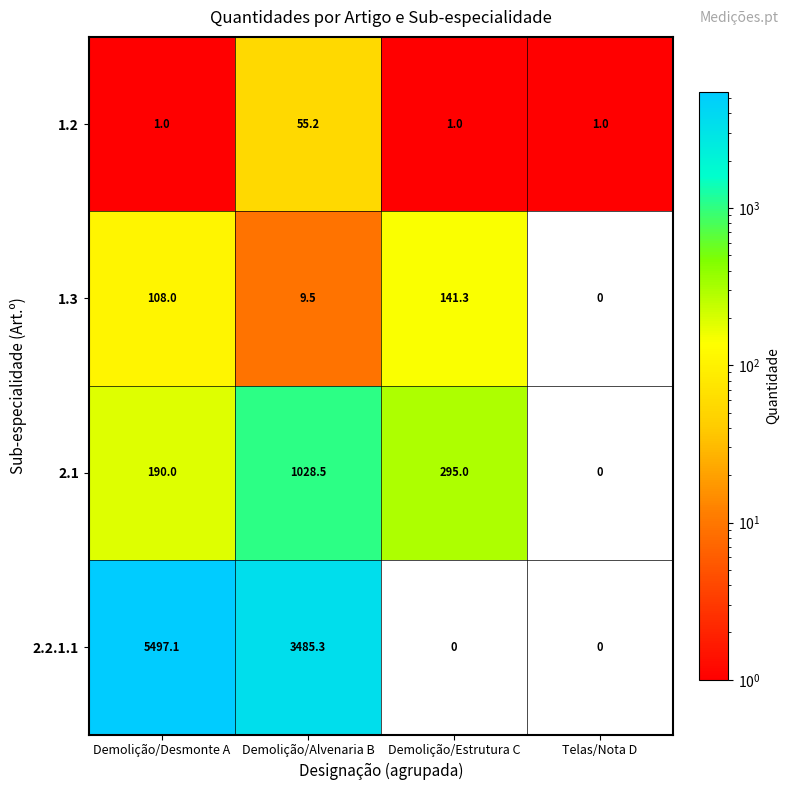

Reading left to right, list all the values displayed in this chart.

1.2: Demolição/Desmonte A=1.0	Demolição/Alvenaria B=55.2	Demolição/Estrutura C=1.0	Telas/Nota D=1.0
1.3: Demolição/Desmonte A=108.0	Demolição/Alvenaria B=9.5	Demolição/Estrutura C=141.3	Telas/Nota D=0.0
2.1: Demolição/Desmonte A=190.0	Demolição/Alvenaria B=1028.5	Demolição/Estrutura C=295.0	Telas/Nota D=0.0
2.2.1.1: Demolição/Desmonte A=5497.1	Demolição/Alvenaria B=3485.3	Demolição/Estrutura C=0.0	Telas/Nota D=0.0